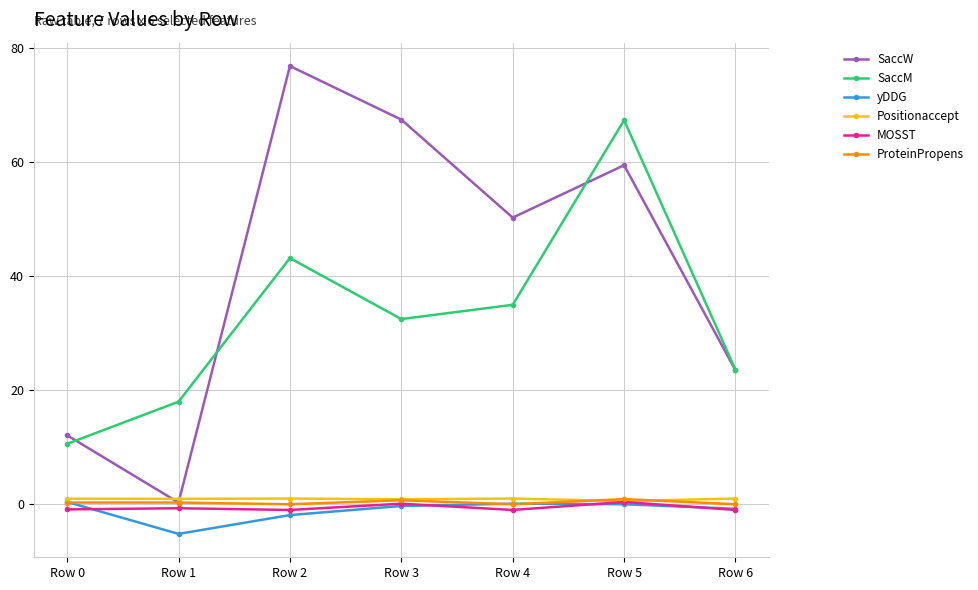

Which series has the largest total across all categories?

SaccW